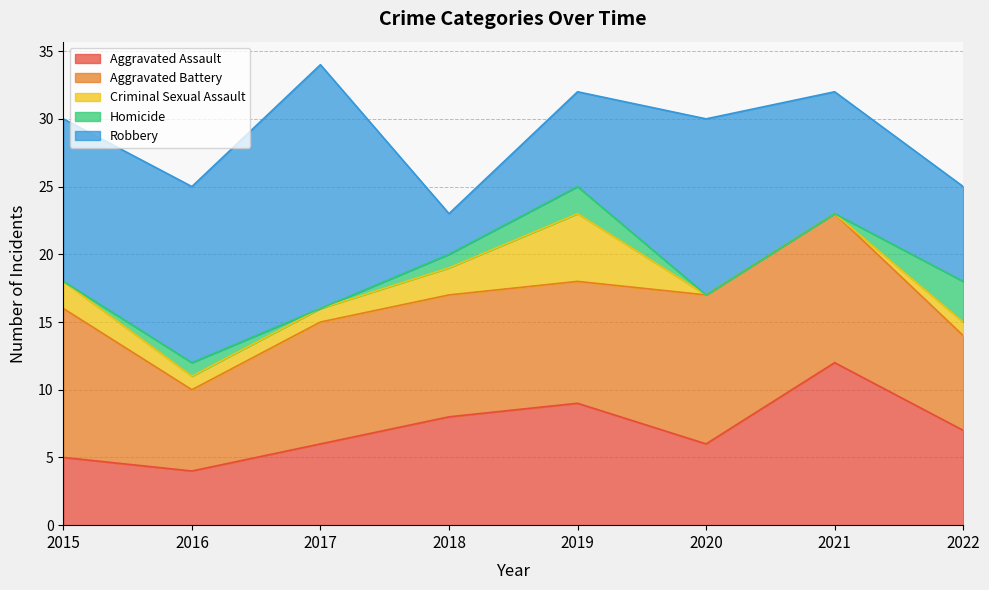

At which category is the sum across all series the highest?

2017